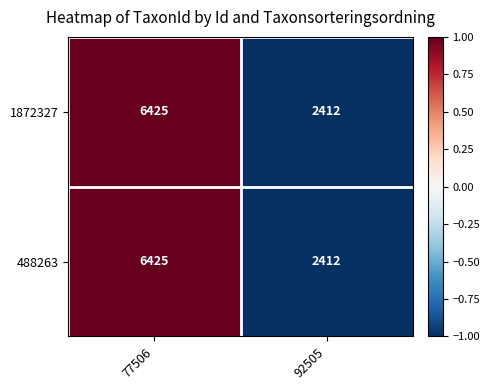

Which category has the highest value in the 1872327 series?

77506